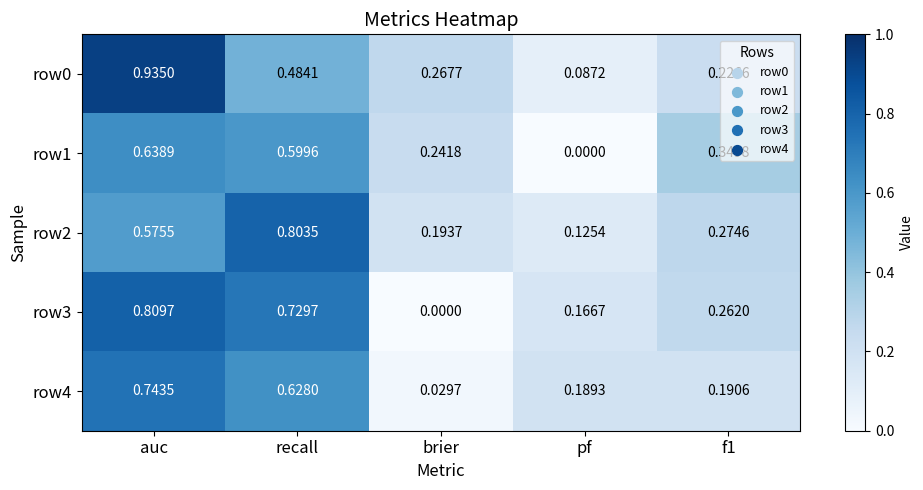

How many categories are shown in the chart?

5